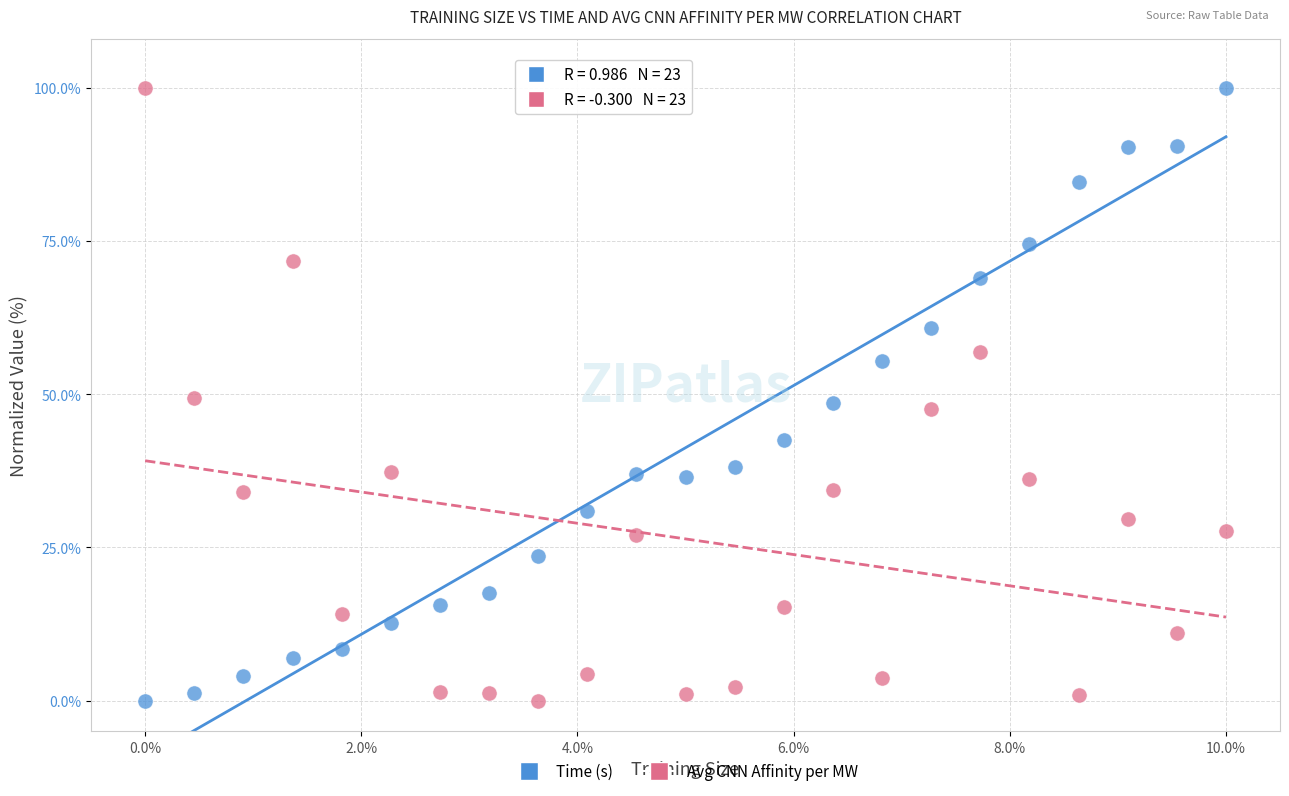

What is the X range (max minus min) for the scatter plot?

10.0